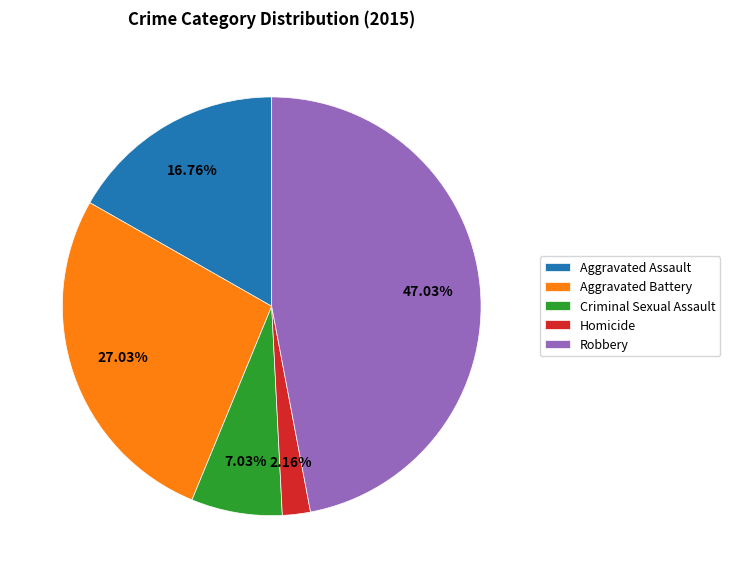

To the nearest percent, what portion does Criminal Sexual Assault represent?

7%